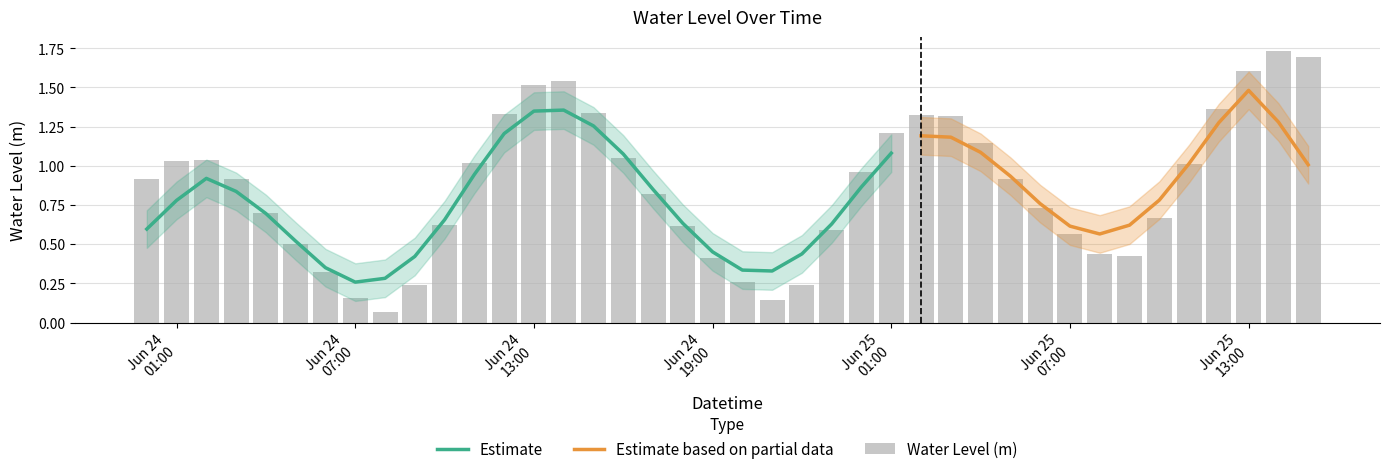

Is it true that the value at 2023-06-24 00:00:00 is 0.9?

True